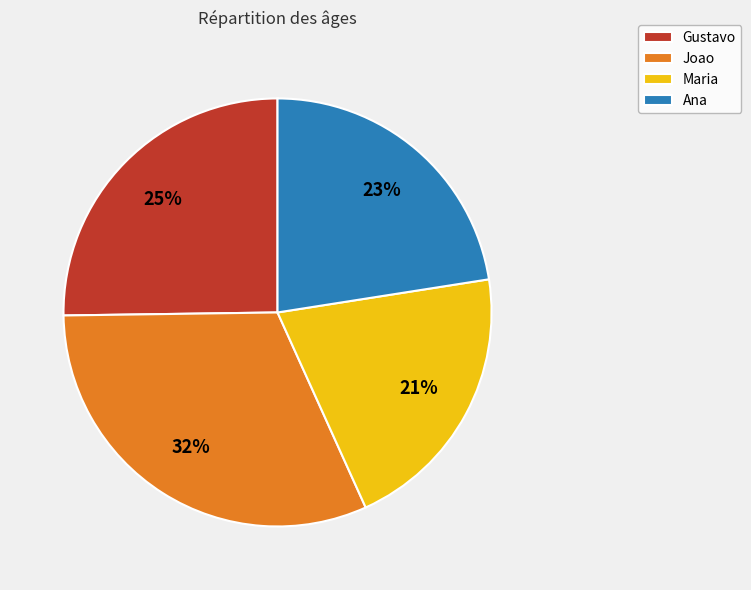

To the nearest percent, what is the average slice percentage?

25%